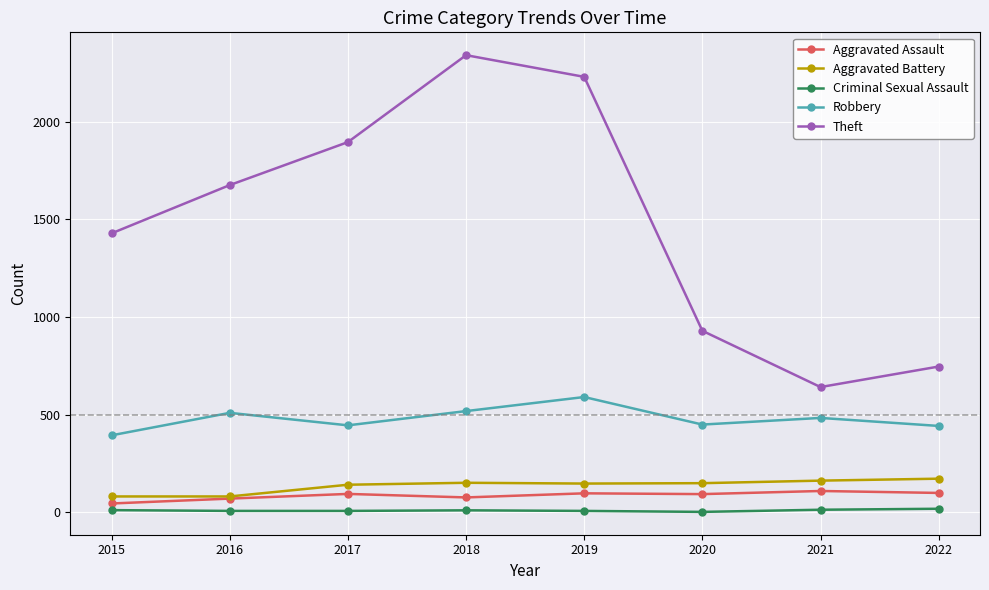

At which label does Criminal Sexual Assault first exceed 11?

2015